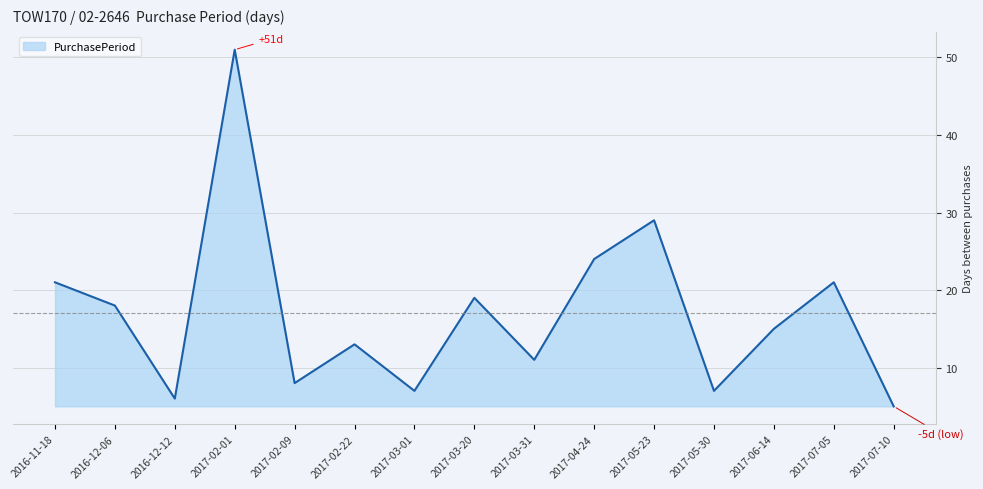

What position from the right is 2017-03-31?

7